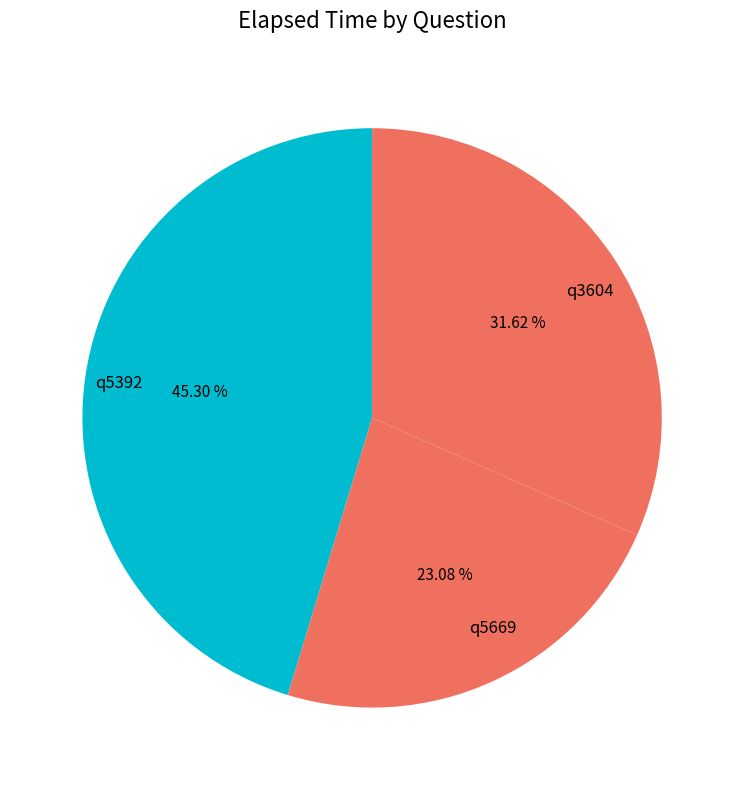

Is the sum of q5392 and q5669 greater than half?

Yes